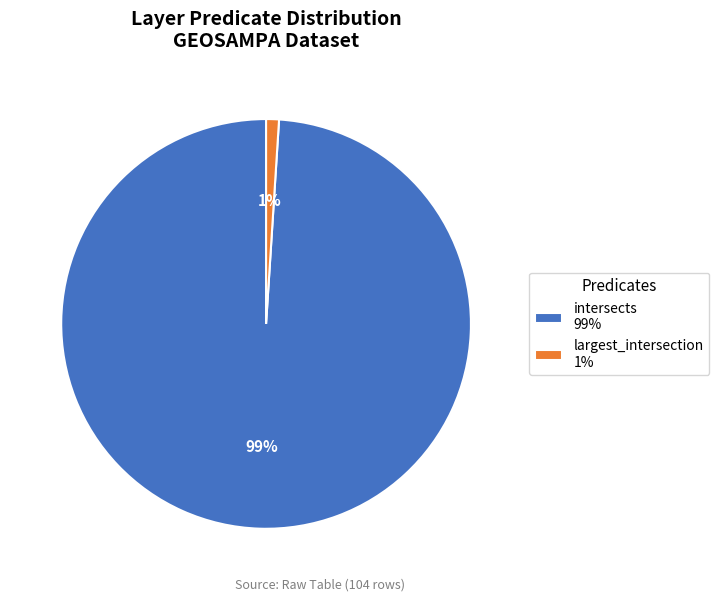

Which has a higher value, largest_intersection or intersects?

intersects